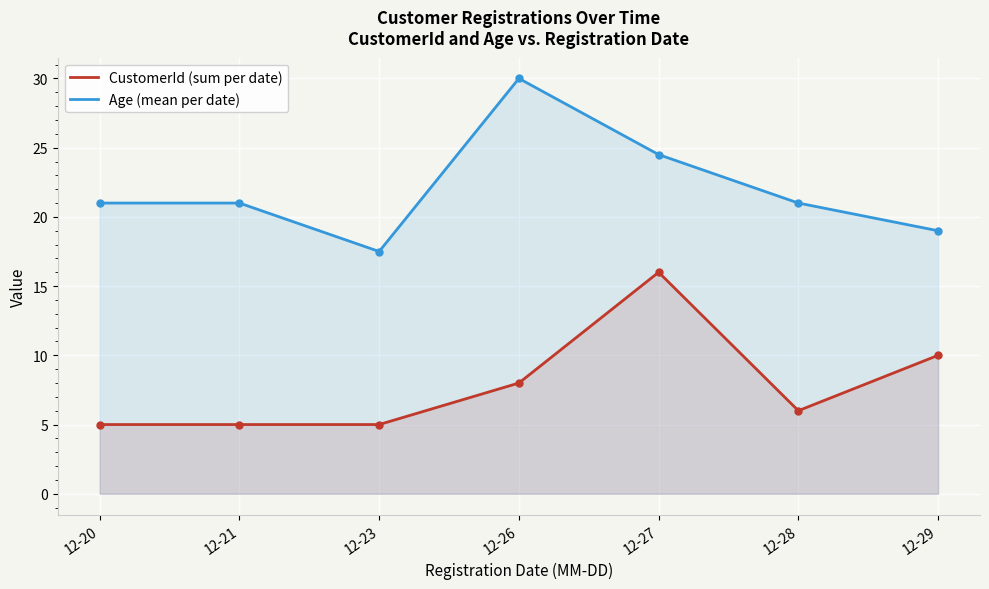

How many interior local valleys does the CustomerId (sum per date) series have?

1